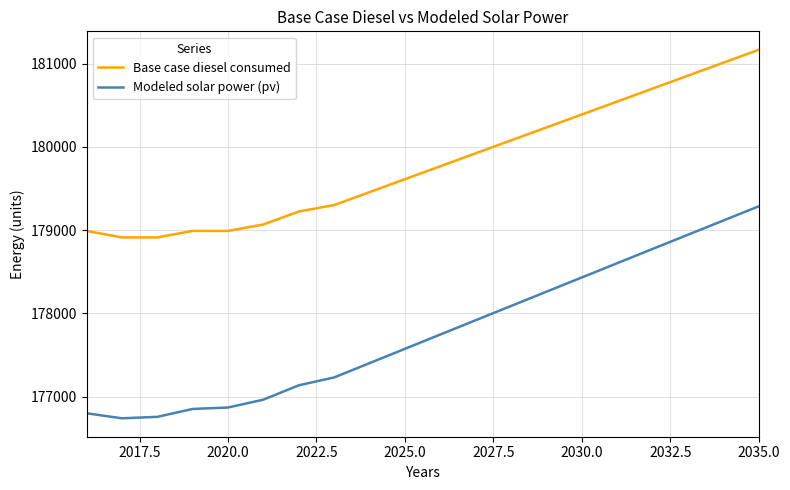

List the series in order of their overall mean, lowest first.

Modeled solar power (pv), Base case diesel consumed